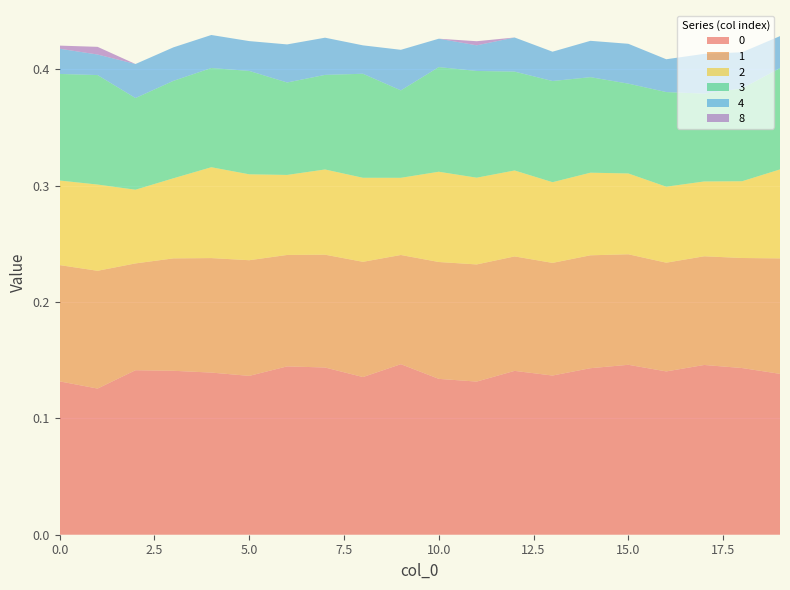

Reading left to right, extract all data points from this chart.

0: 0.1	0.1	0.1	0.1	0.1	0.1	0.1	0.1	0.1	0.1	0.1	0.1	0.1	0.1	0.1	0.1	0.1	0.1	0.1	0.1
1: 0.1	0.1	0.1	0.1	0.1	0.1	0.1	0.1	0.1	0.1	0.1	0.1	0.1	0.1	0.1	0.1	0.1	0.1	0.1	0.1
2: 0.1	0.1	0.1	0.1	0.1	0.1	0.1	0.1	0.1	0.1	0.1	0.1	0.1	0.1	0.1	0.1	0.1	0.1	0.1	0.1
3: 0.1	0.1	0.1	0.1	0.1	0.1	0.1	0.1	0.1	0.1	0.1	0.1	0.1	0.1	0.1	0.1	0.1	0.1	0.1	0.1
4: 0.0	0.0	0.0	0.0	0.0	0.0	0.0	0.0	0.0	0.0	0.0	0.0	0.0	0.0	0.0	0.0	0.0	0.0	0.0	0.0
8: 0.0	0.0	0.0	0.0	0.0	0.0	0.0	0.0	0.0	0.0	0.0	0.0	0.0	0.0	0.0	0.0	0.0	0.0	0.0	0.0